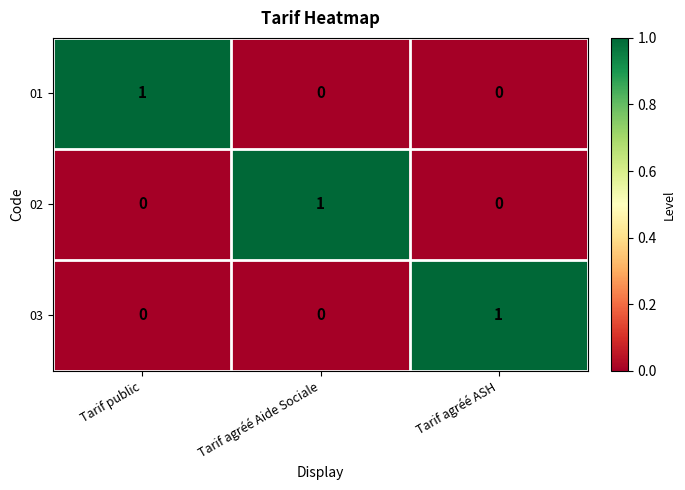

How many series are shown in this chart?

3